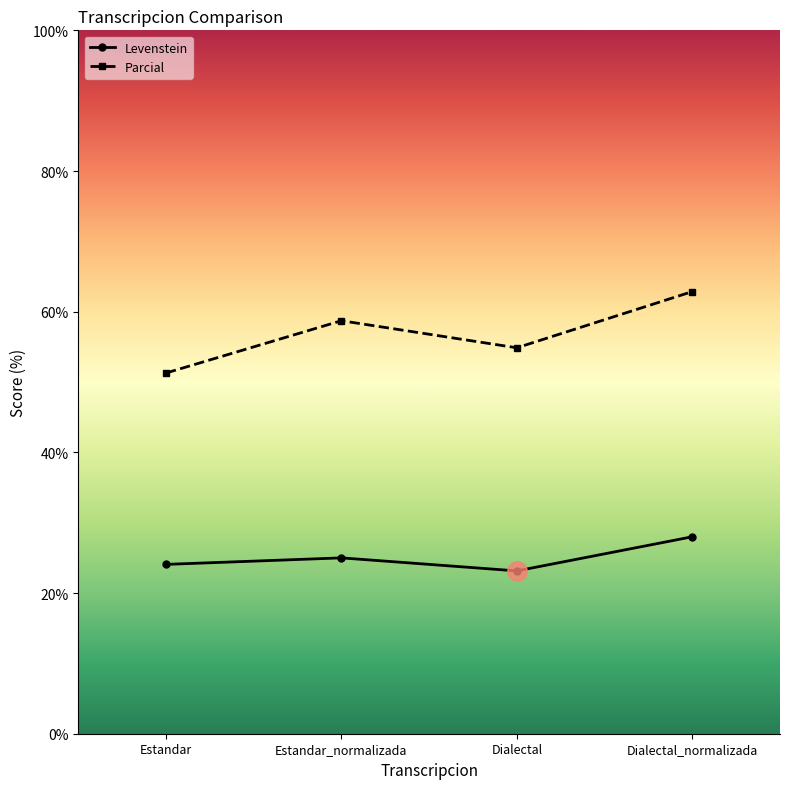

What is the total value across all series at Estandar?

75.4